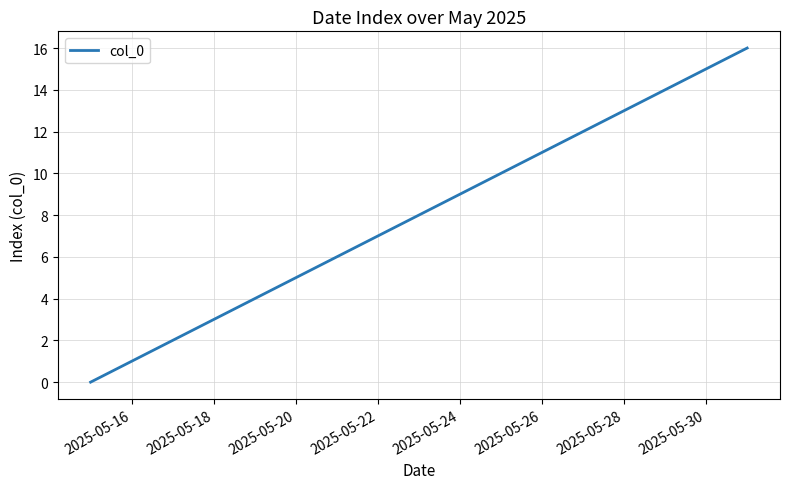

Does the chart have visible grid lines?

Yes